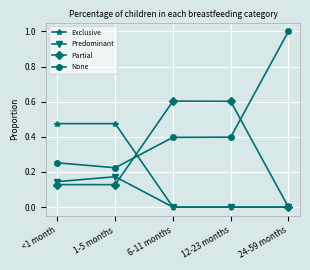

List the series in order of their overall mean, highest first.

None, Partial, Exclusive, Predominant